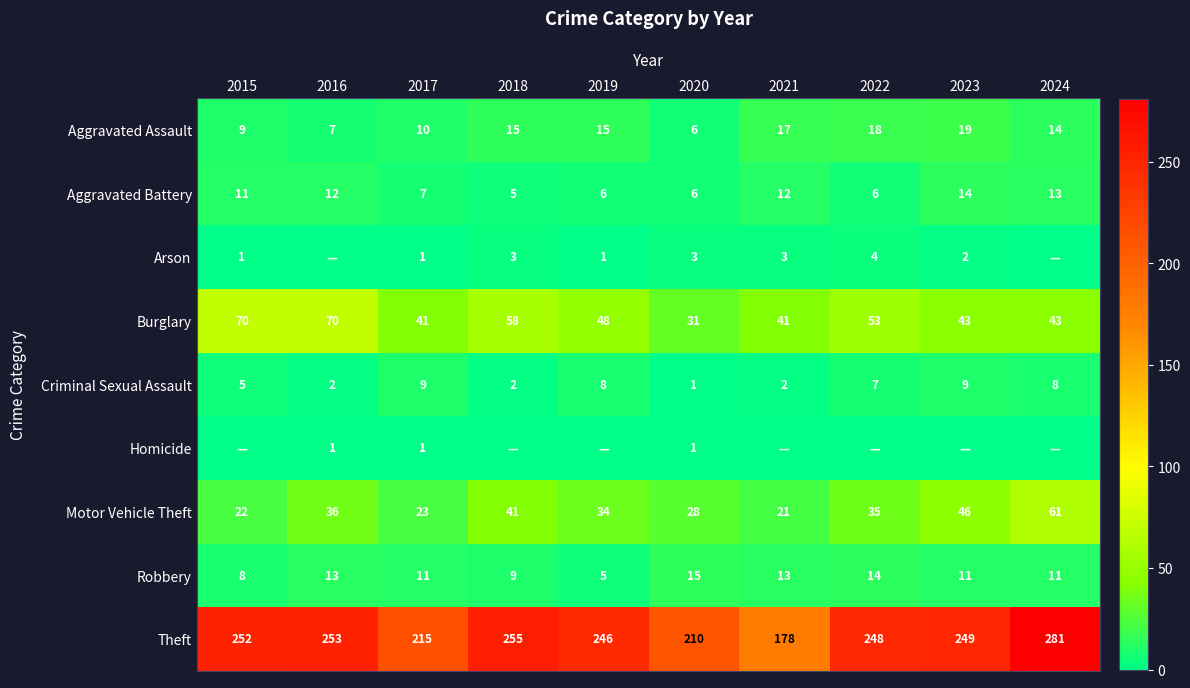

What is the difference between the highest and lowest values at 2020?

209